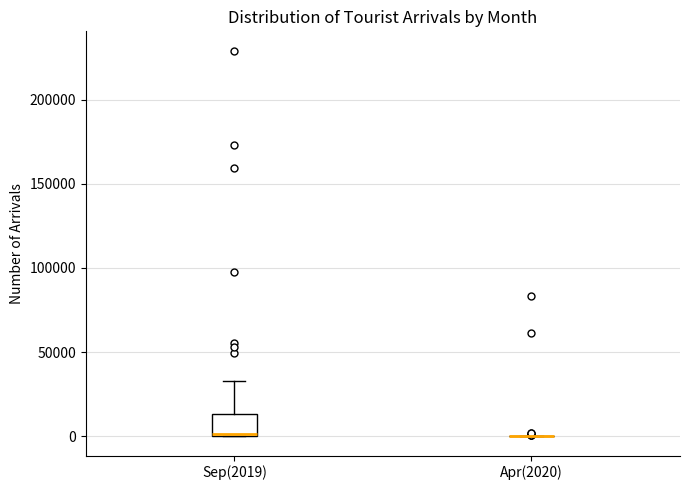

Where is the upper edge of the box for Sep(2019) on the y-axis? The values are not printed on the chart, so give them approximately, as read against the axis.

15000